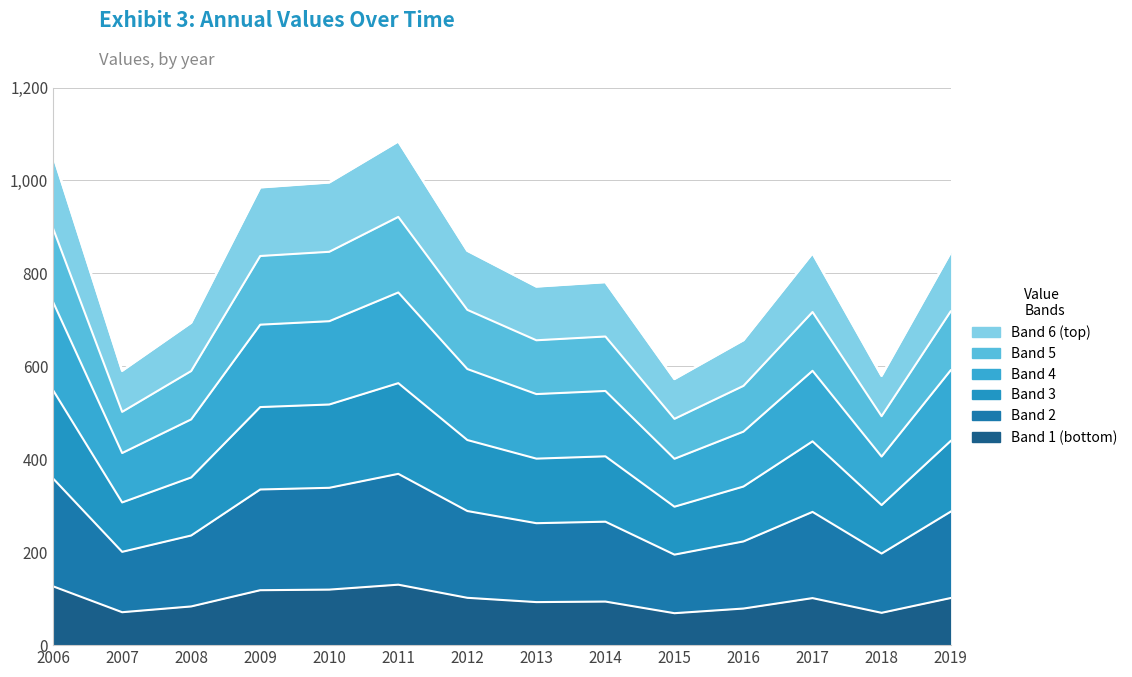

Is it true that the value at 2015 is 297.9?

True